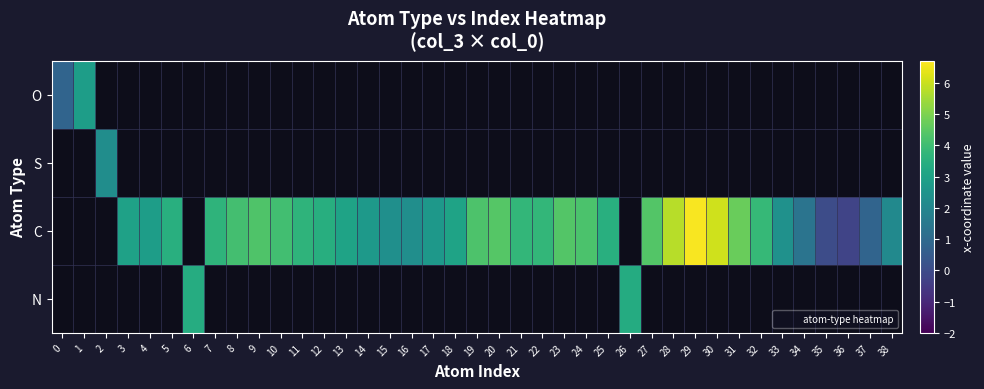

Between 14 and 16, which is larger?

16